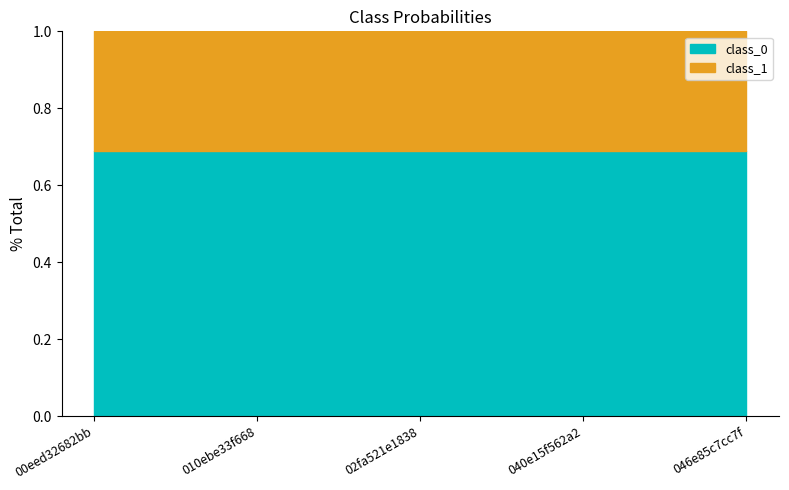

What is the sum of the class_1 values at 00eed32682bb and 040e15f562a2?

0.6